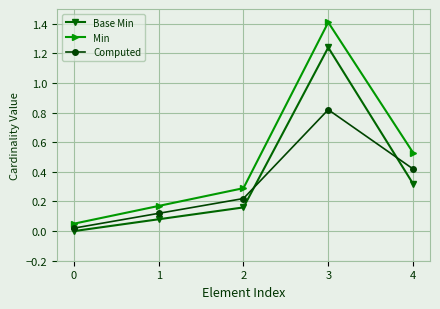

What is the sum of all Base Min values?

1.8